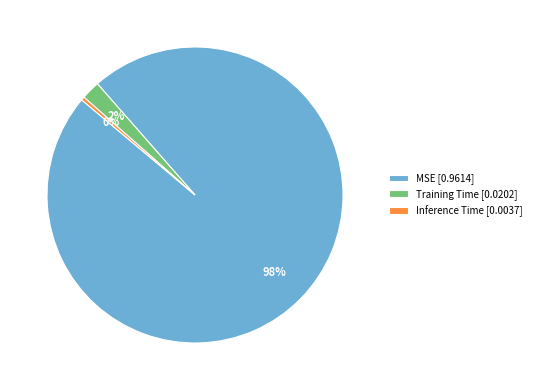

Combined, do Training Time [0.0202] and Inference Time [0.0037] account for over 50%?

No